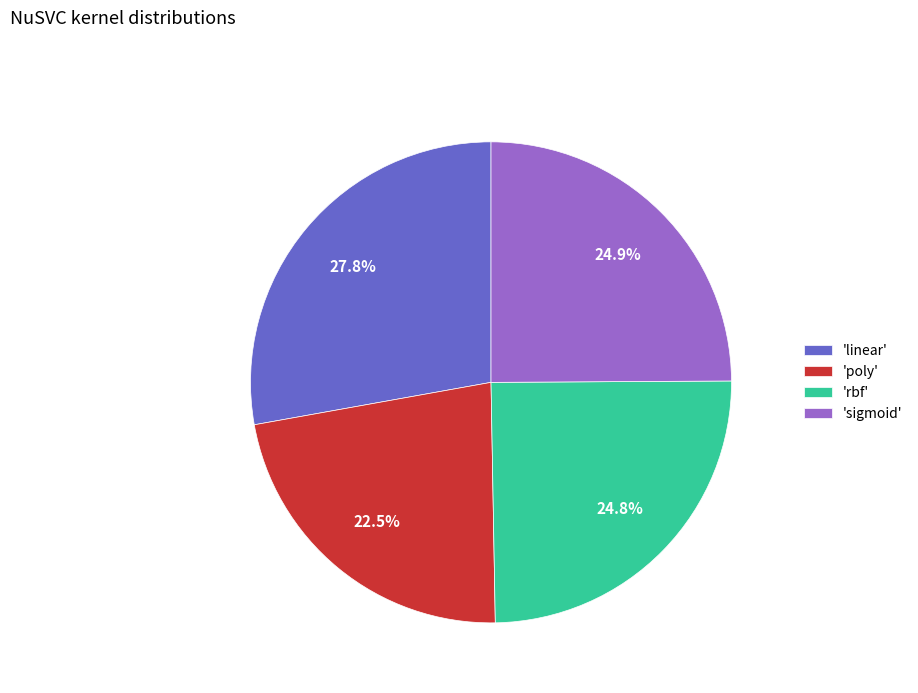

Count the number of slices in the pie.

4